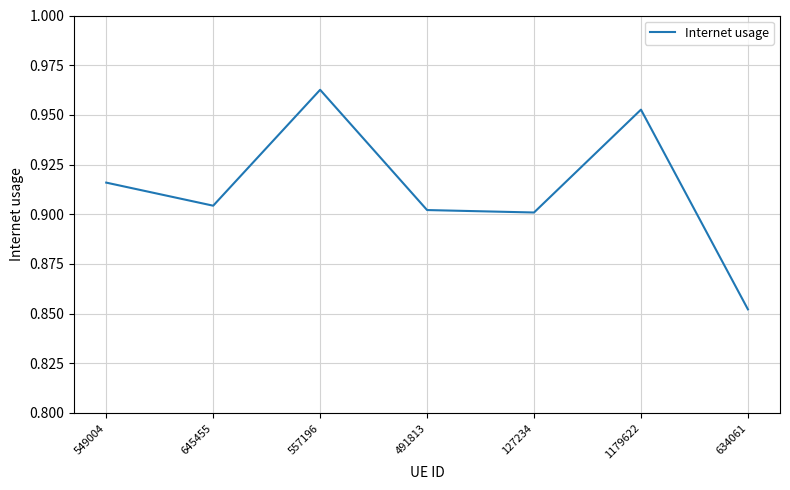

Where is the data nearest to the value 0?

634061